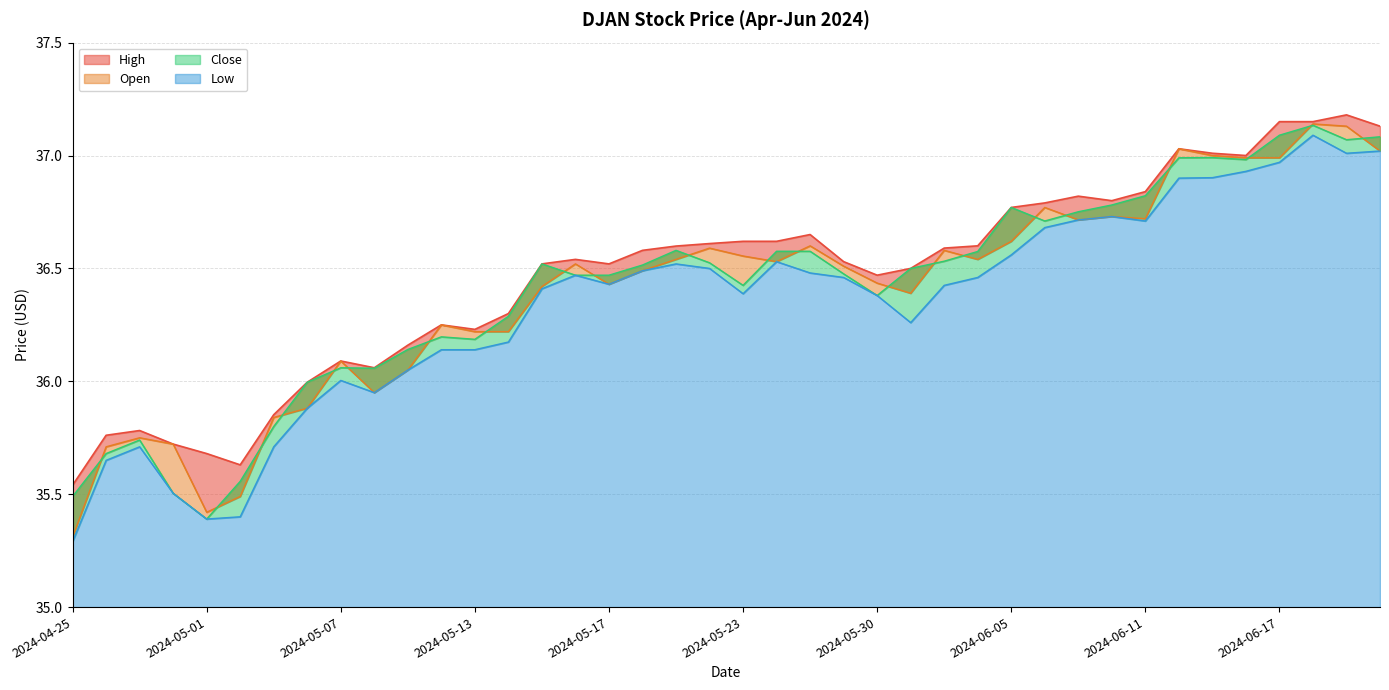

True or false: High and Close intersect in this chart.

False